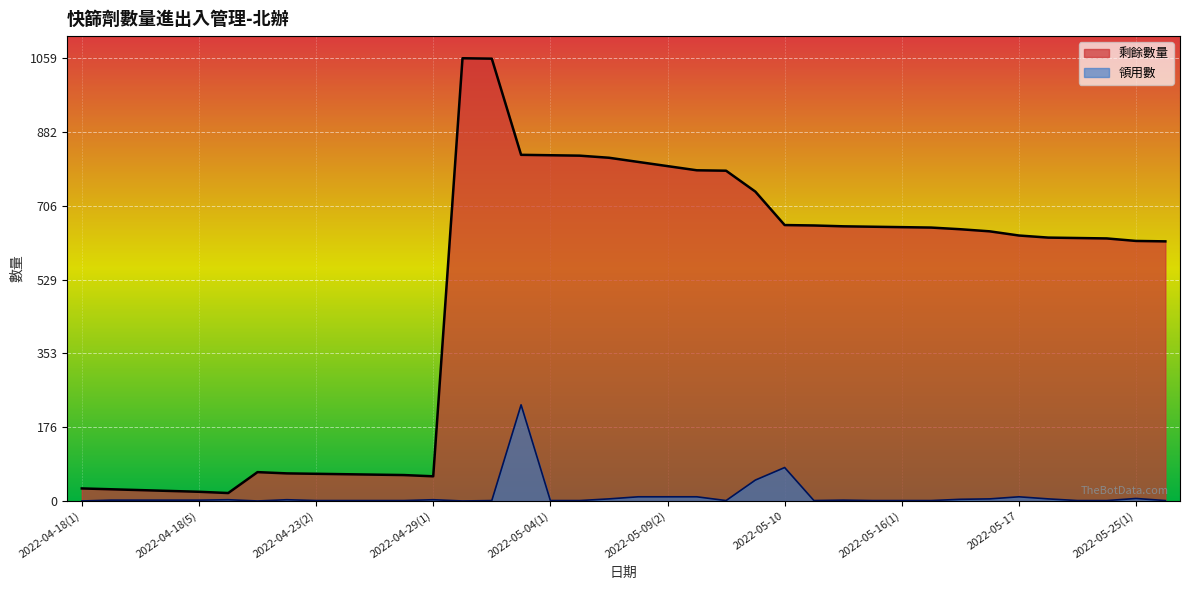

The value of 領用數 at 2022-04-25(1) is 1. True or false?

False